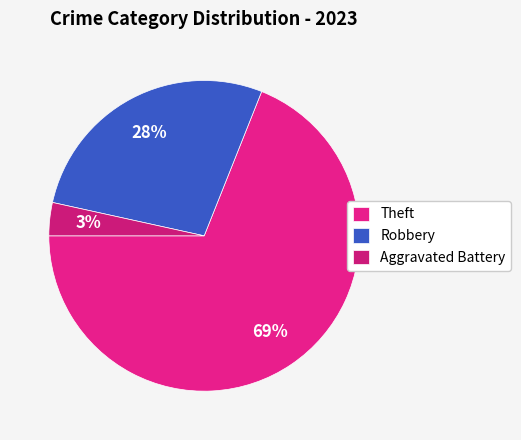

Rank the categories by value from lowest to highest.

Aggravated Battery, Robbery, Theft